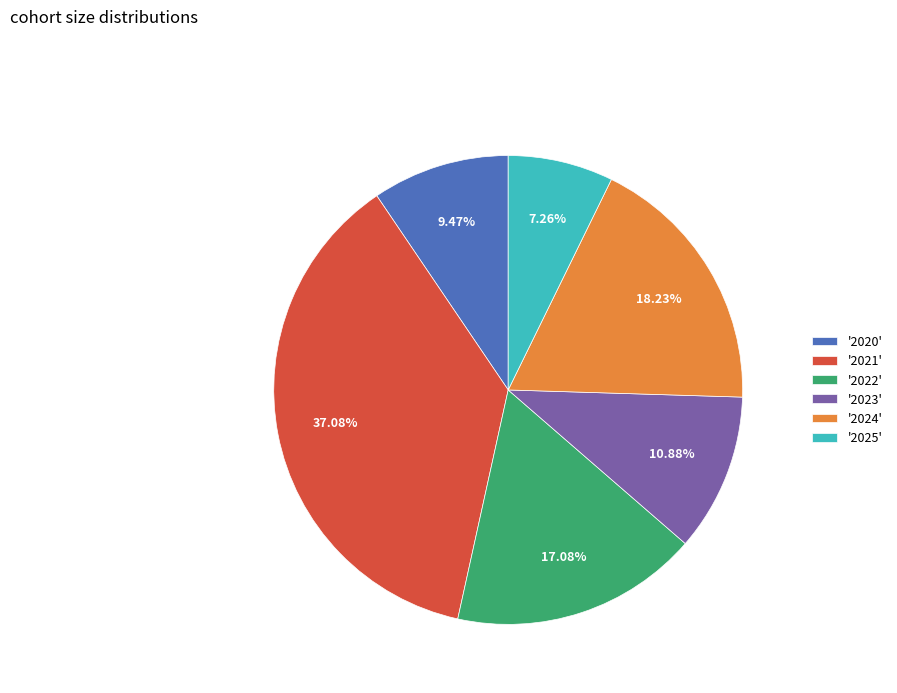

How many segments does this pie chart have?

6